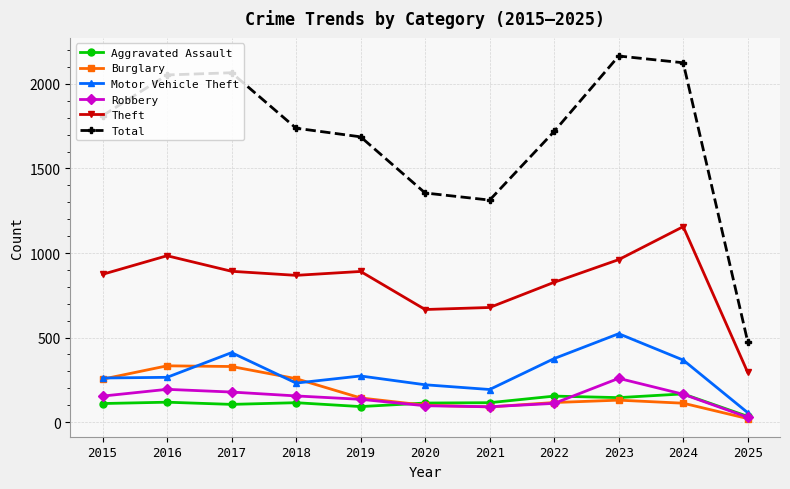

True or false: Robbery has more than 0 points higher than both neighbors.

True